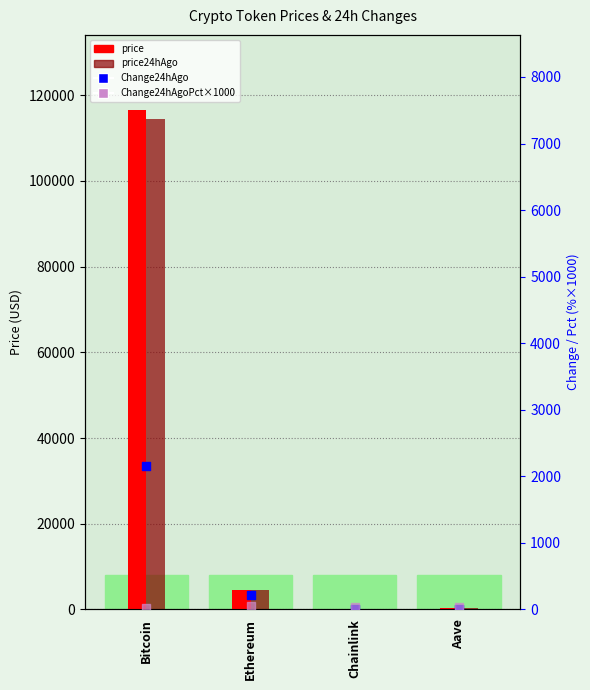

What is the total value across all series at Ethereum?

9332.1